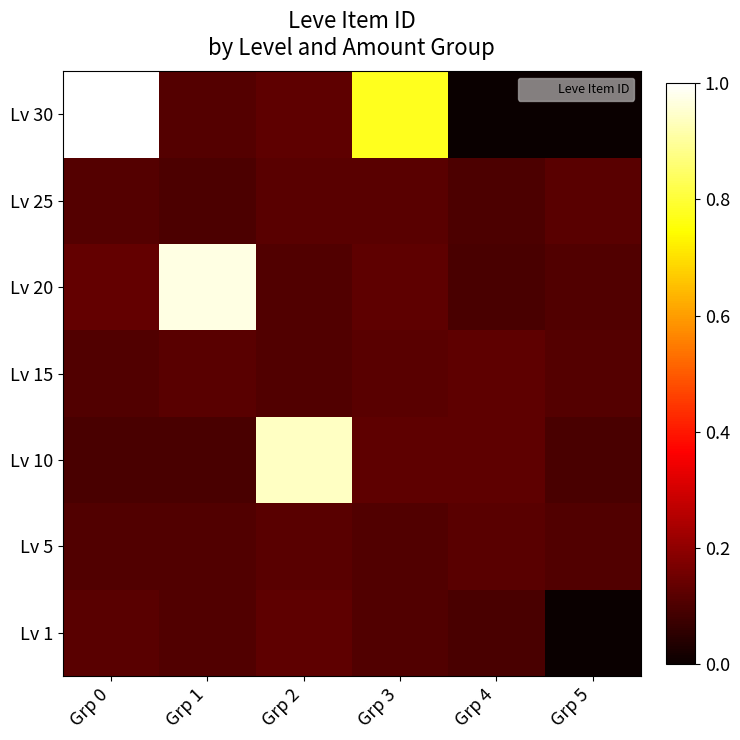

Which label corresponds to the largest value in the chart?

Grp 0